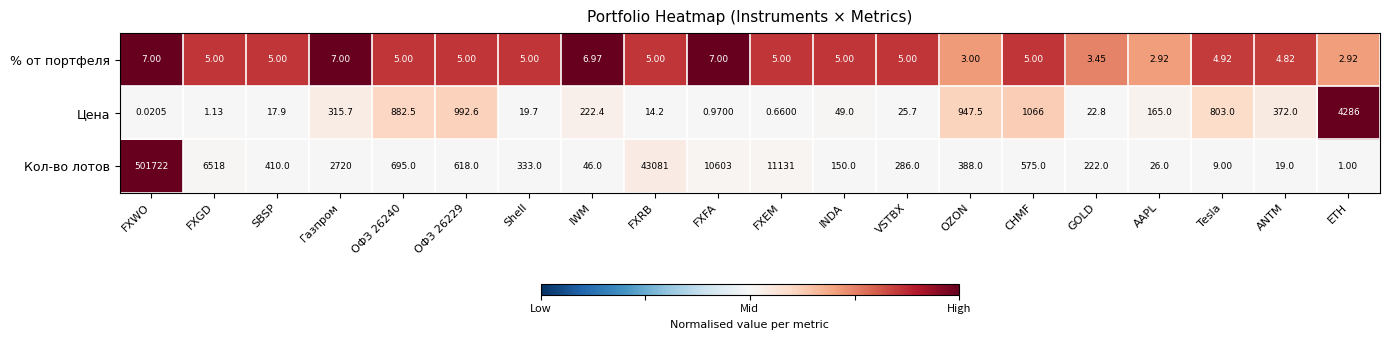

Which label corresponds to the smallest value in the chart?

FXWO